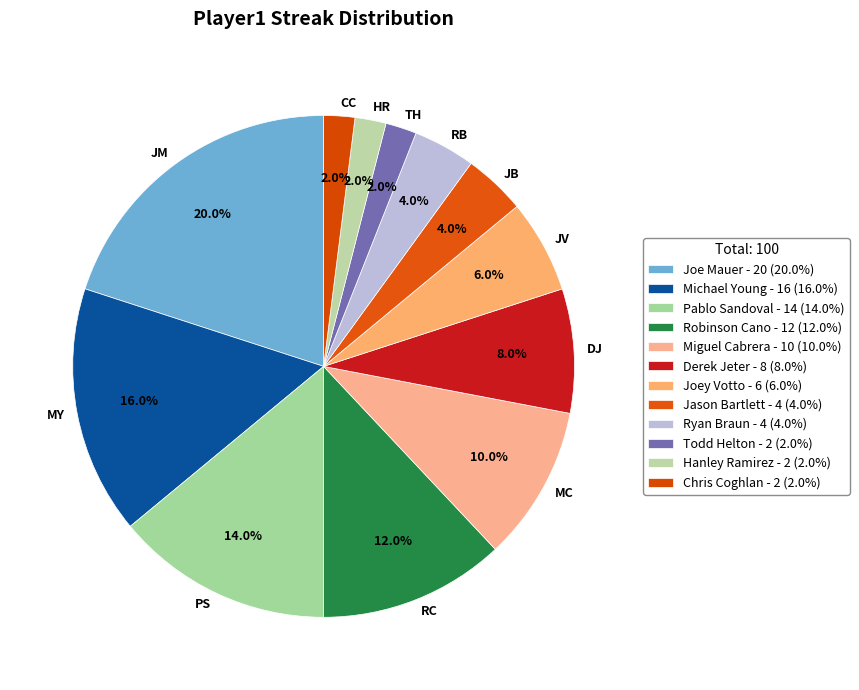

To the nearest percent, what percentage of the pie is Hanley Ramirez?

2%